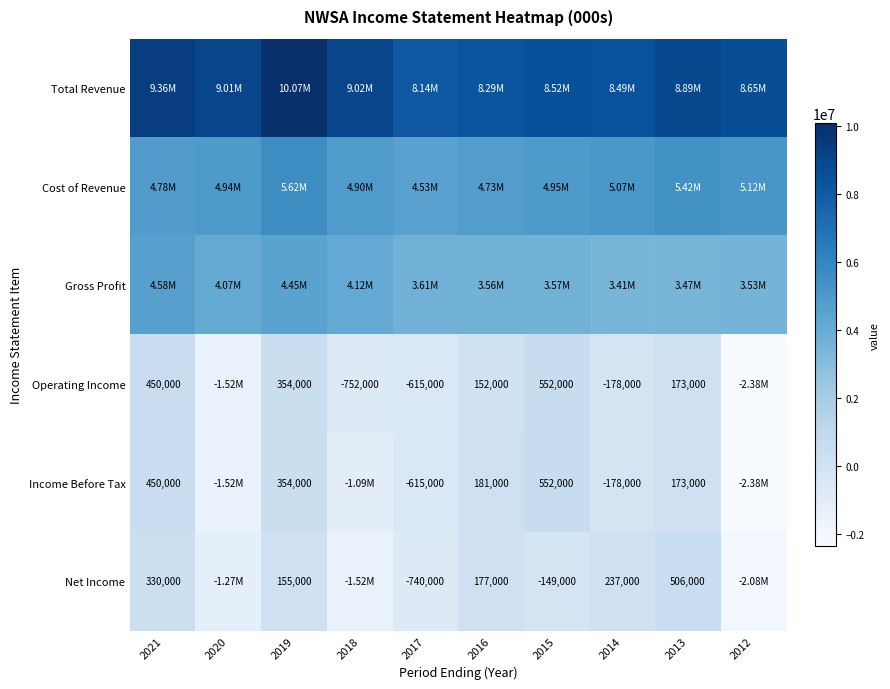

What is the sum of the Operating Income values at 2021 and 2019?

804000